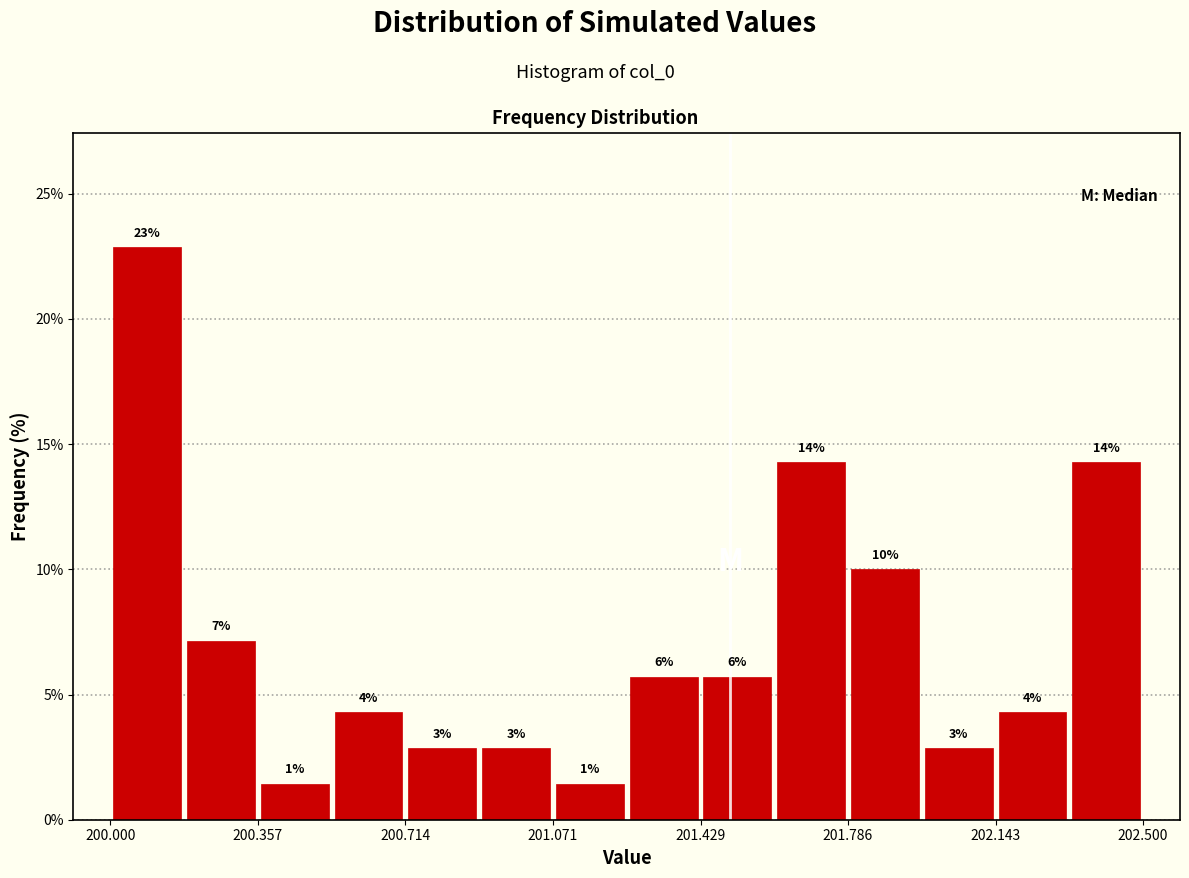

Around what value on the x-axis is the tallest bar? Give the approximate position of its centre, as read against the axis.

200.10